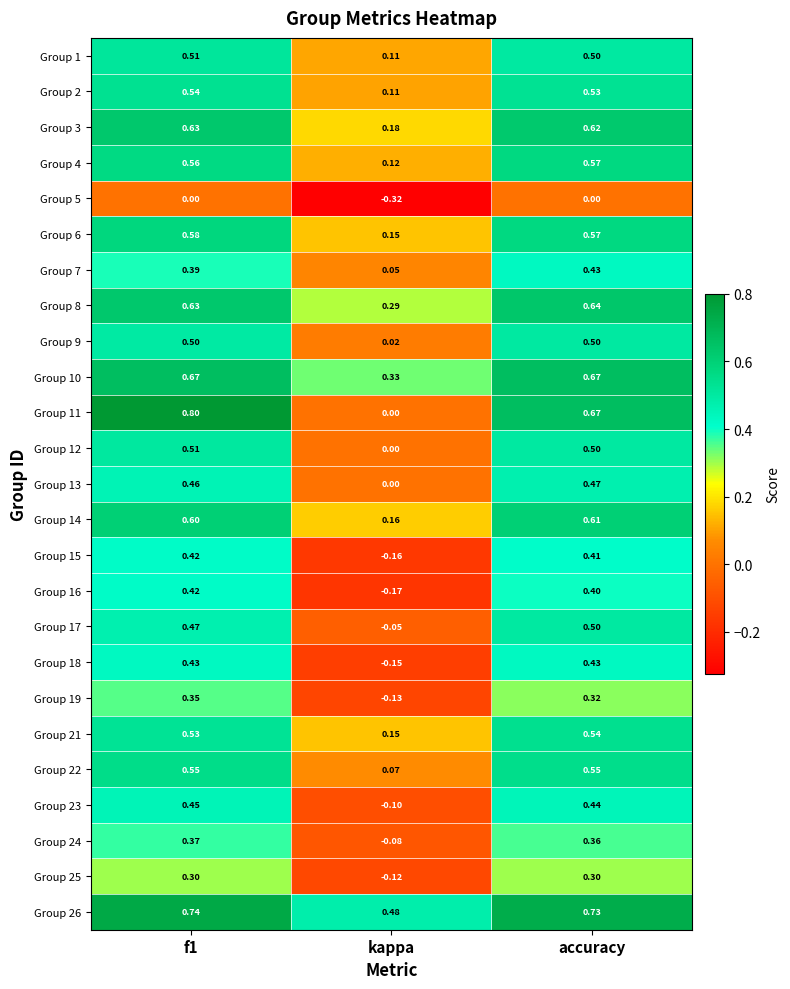

At which label does Group 1 reach its minimum?

kappa